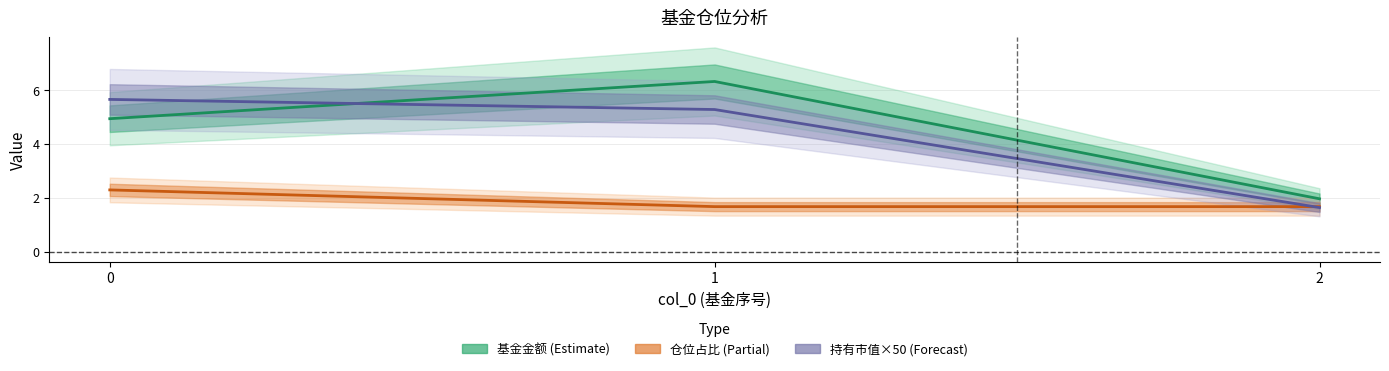

How many data points in 持有市值(亿元) are less than 5?

1